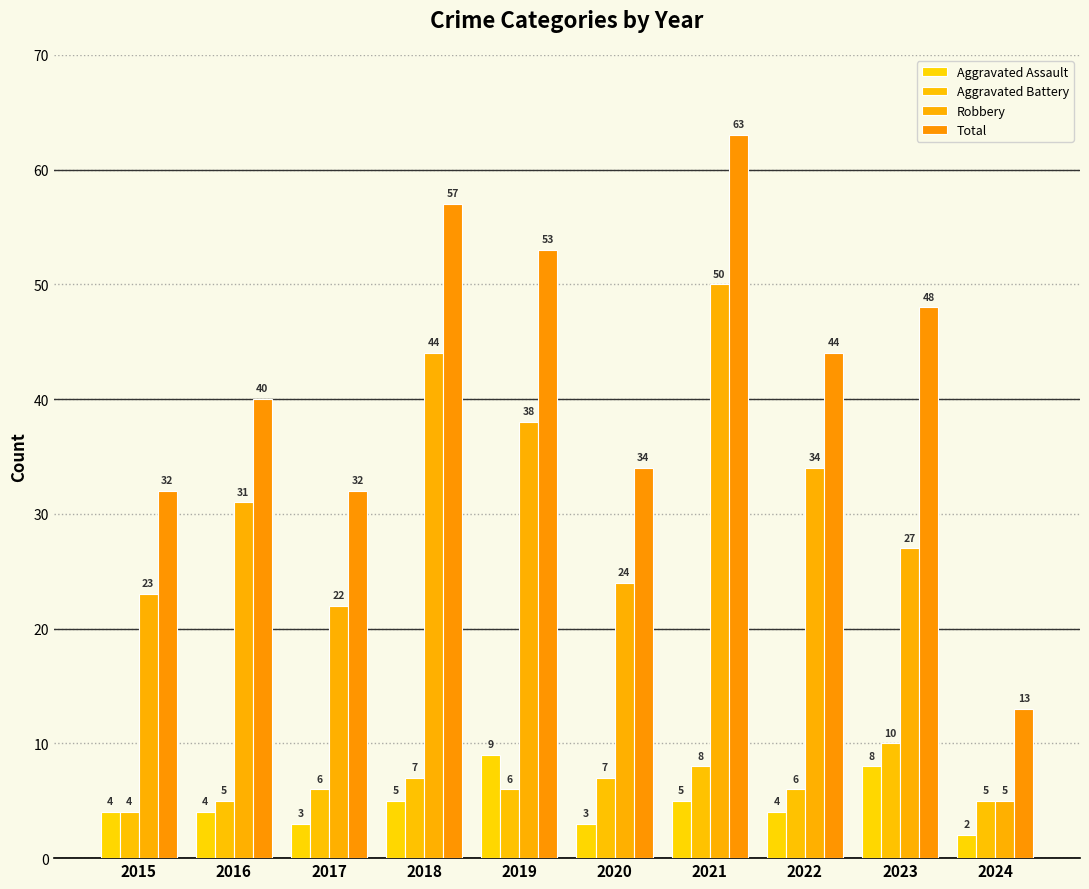

What is the difference between the second highest and minimum values in the Total series?

44